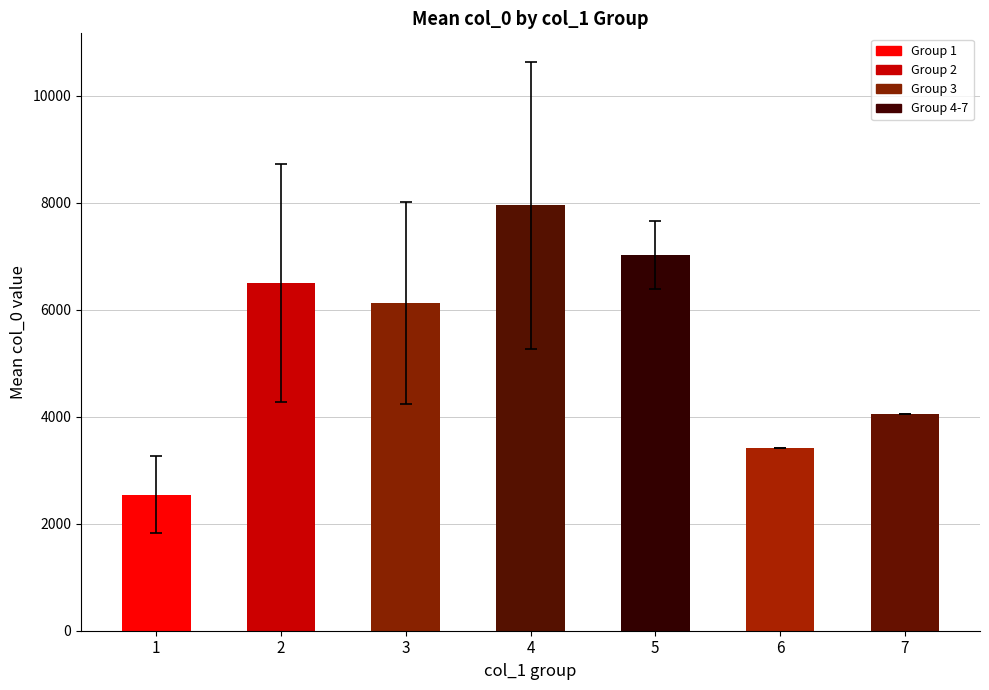

Does the chart contain stacked bars?

No